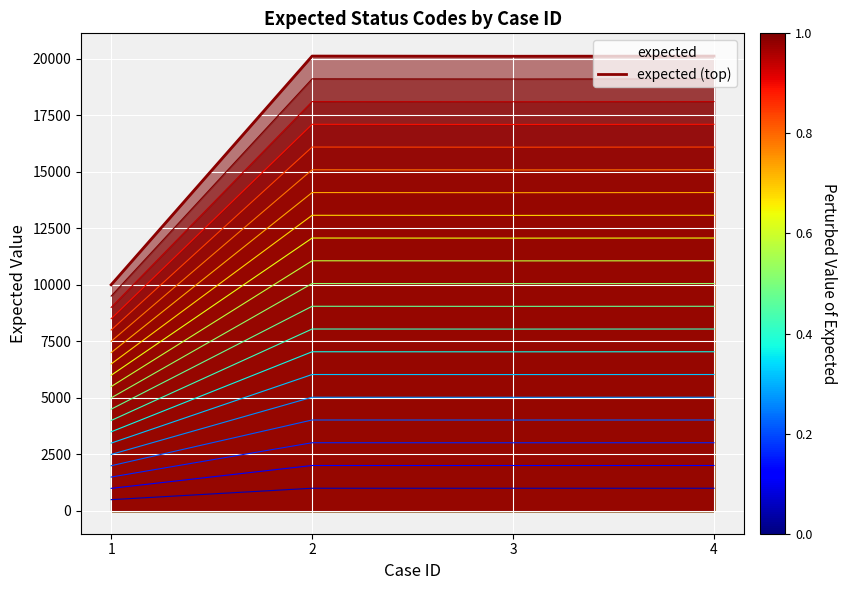

How many points are higher than both their immediate neighbors (excluding endpoints)?

1